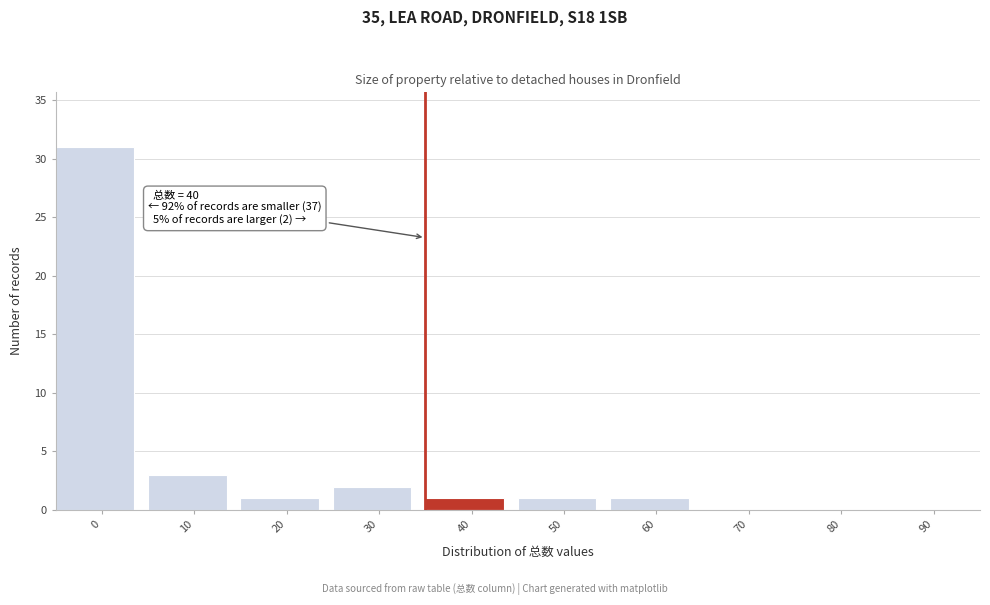

Reading left to right, what are all the values shown in this chart?

0=31	10=3	20=1	30=2	40=1	50=1	60=1	70=0	80=0	90=0